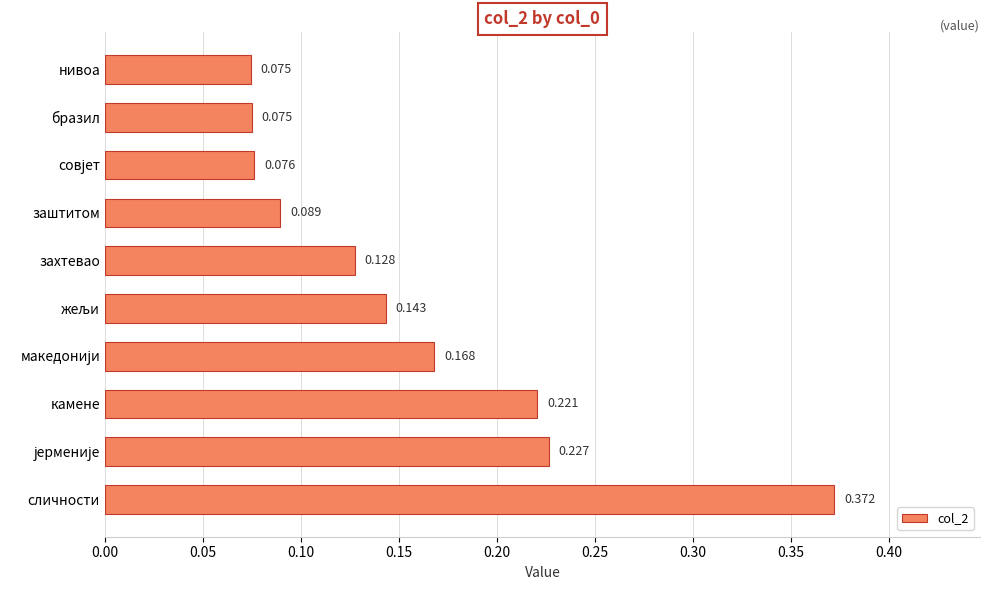

Which category has the highest value across all series?

сличности